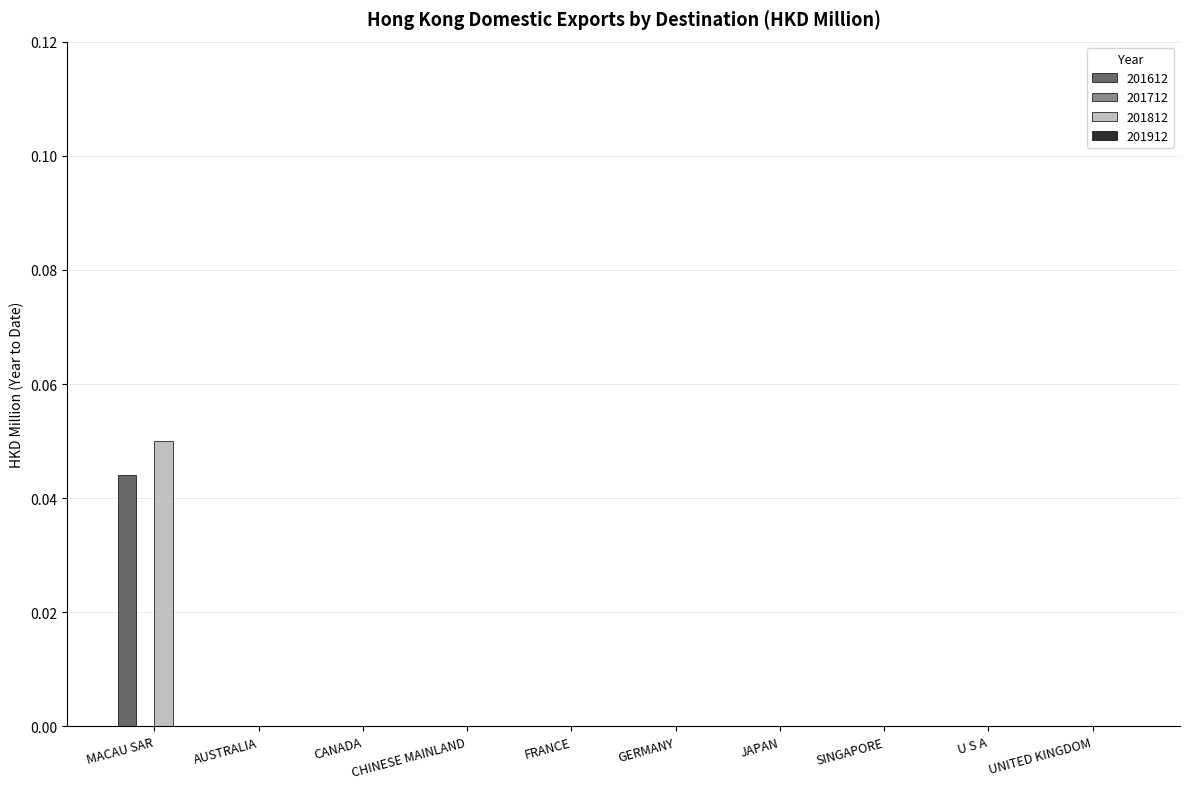

Between MACAU SAR and GERMANY, which series saw the biggest shift?

201812